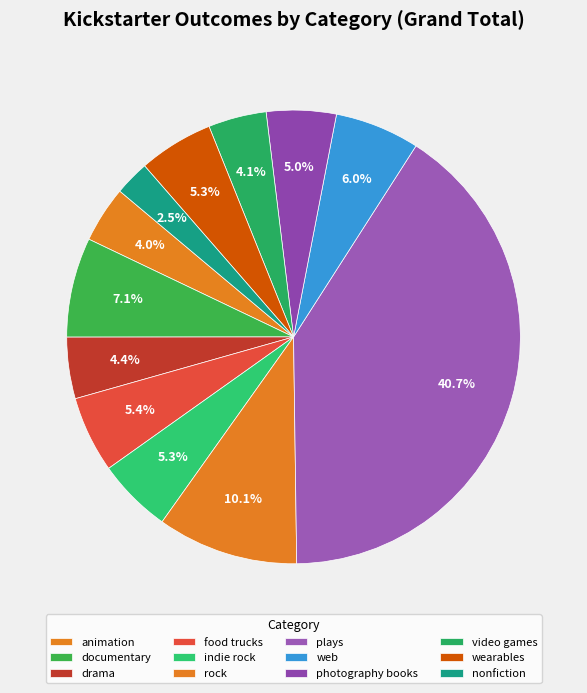

Count the number of slices in the pie.

12